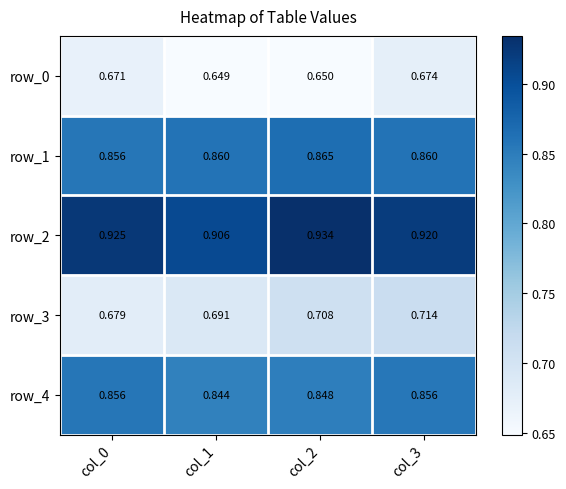

What is the sum of all row_3 values?

2.8